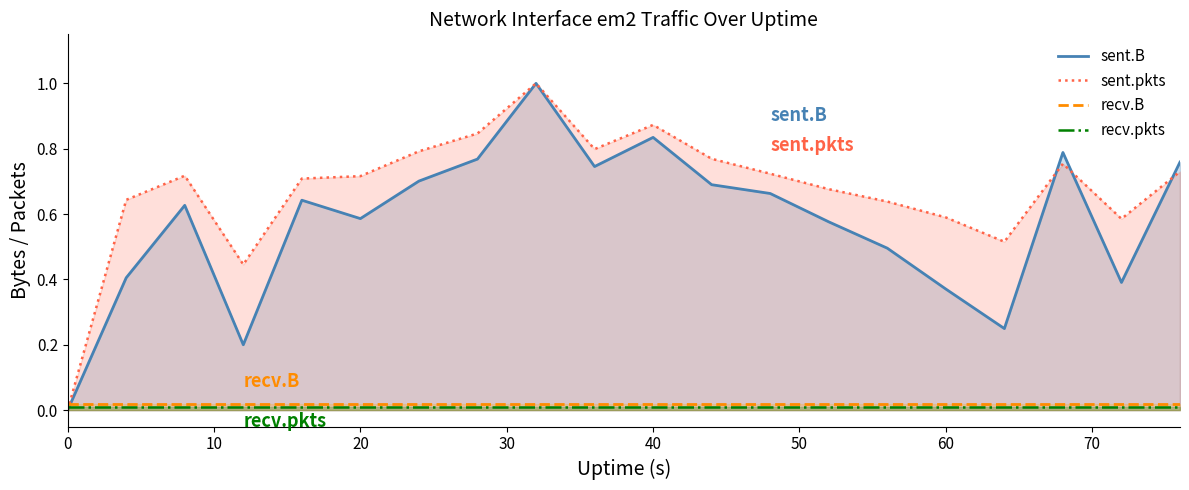

What is the maximum value shown in the chart?

1.0